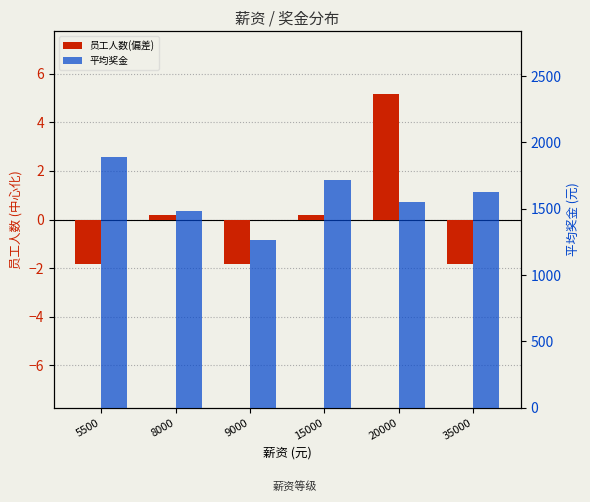

At which label does 平均奖金 reach its peak?

5500